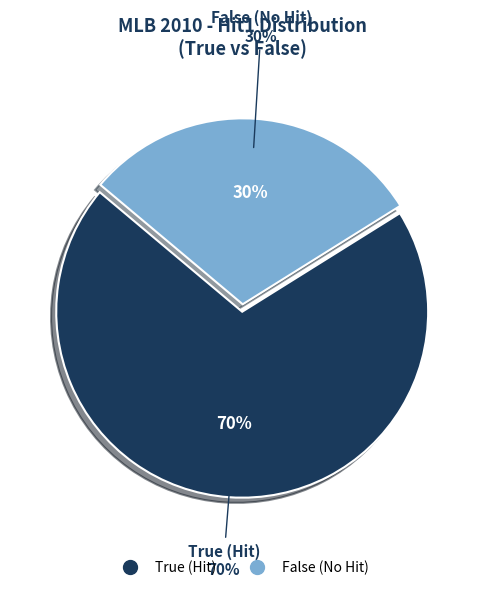

The 39 slice represents 17% of the pie. True or false?

False